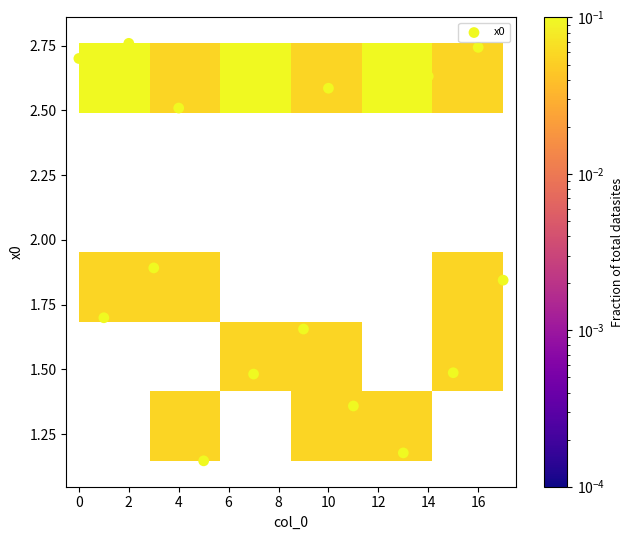

What is the range of Y values (max minus min)?

1.6